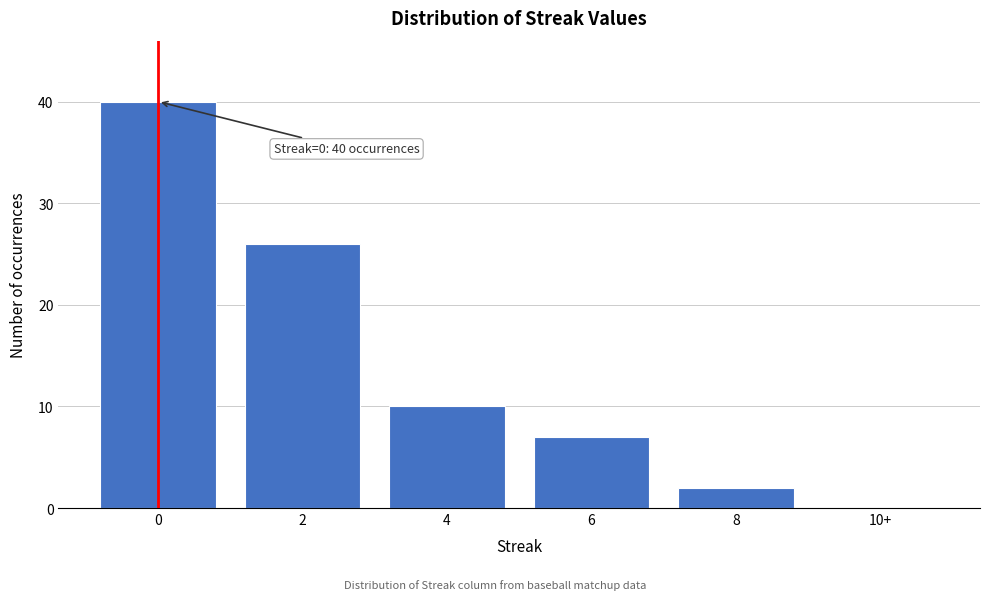

Reading right to left, extract all data points from this chart.

10+=0	8=2	6=7	4=10	2=26	0=40